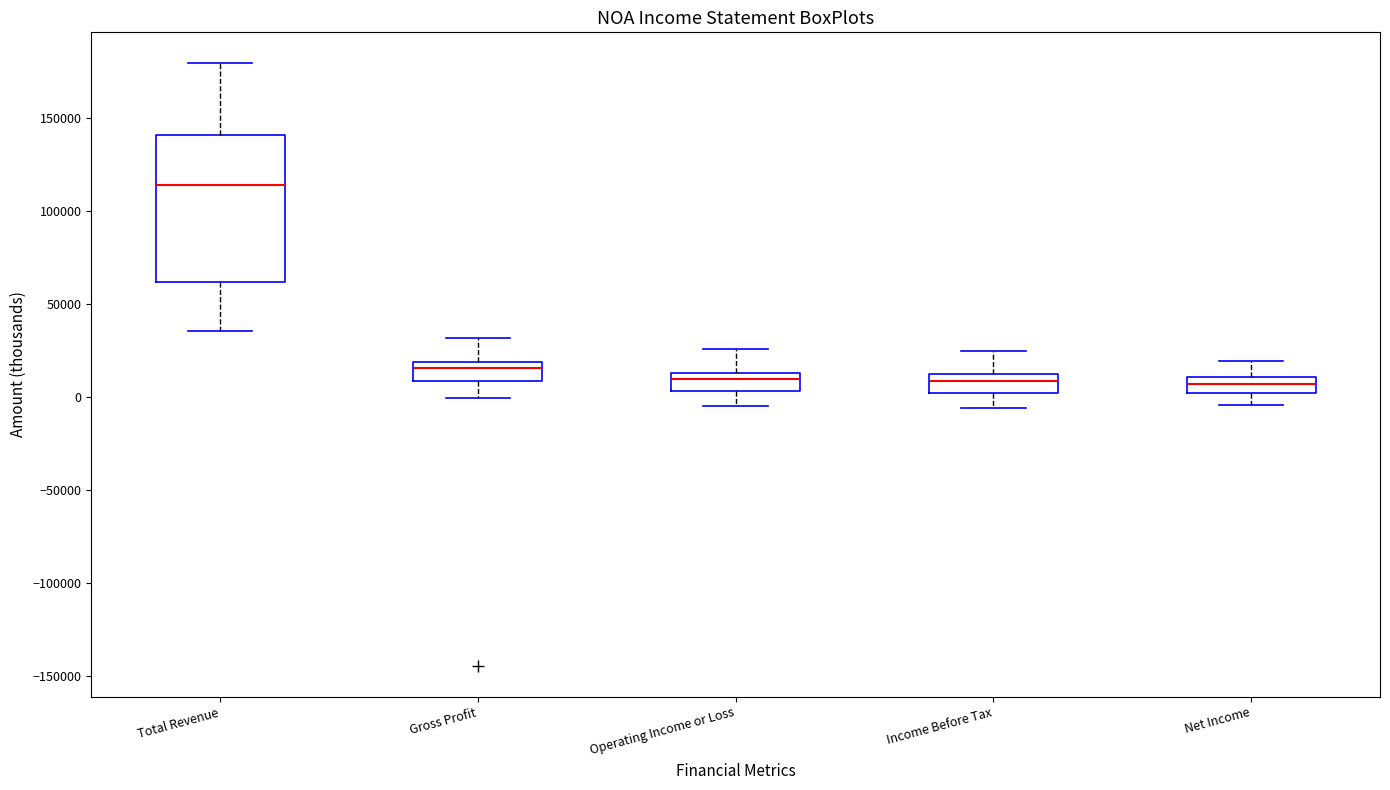

Comparing the boxes themselves (not the whiskers), which one is the tallest?

Total Revenue